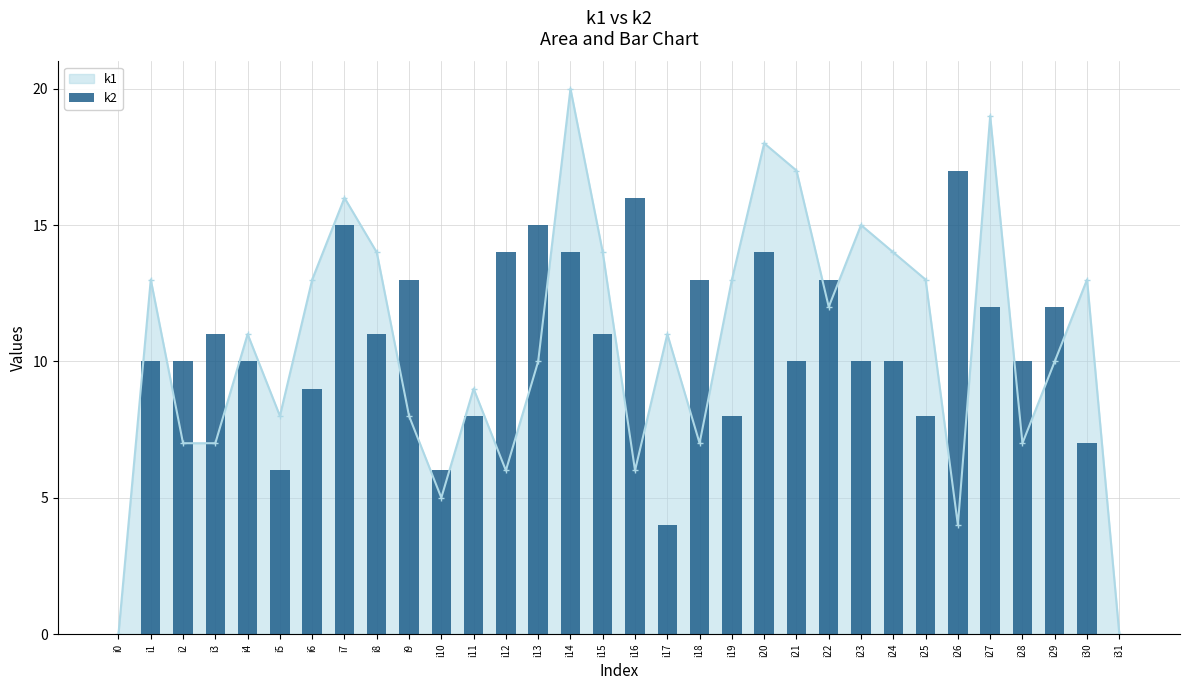

What is the sum of the values at i20 and i9?

27